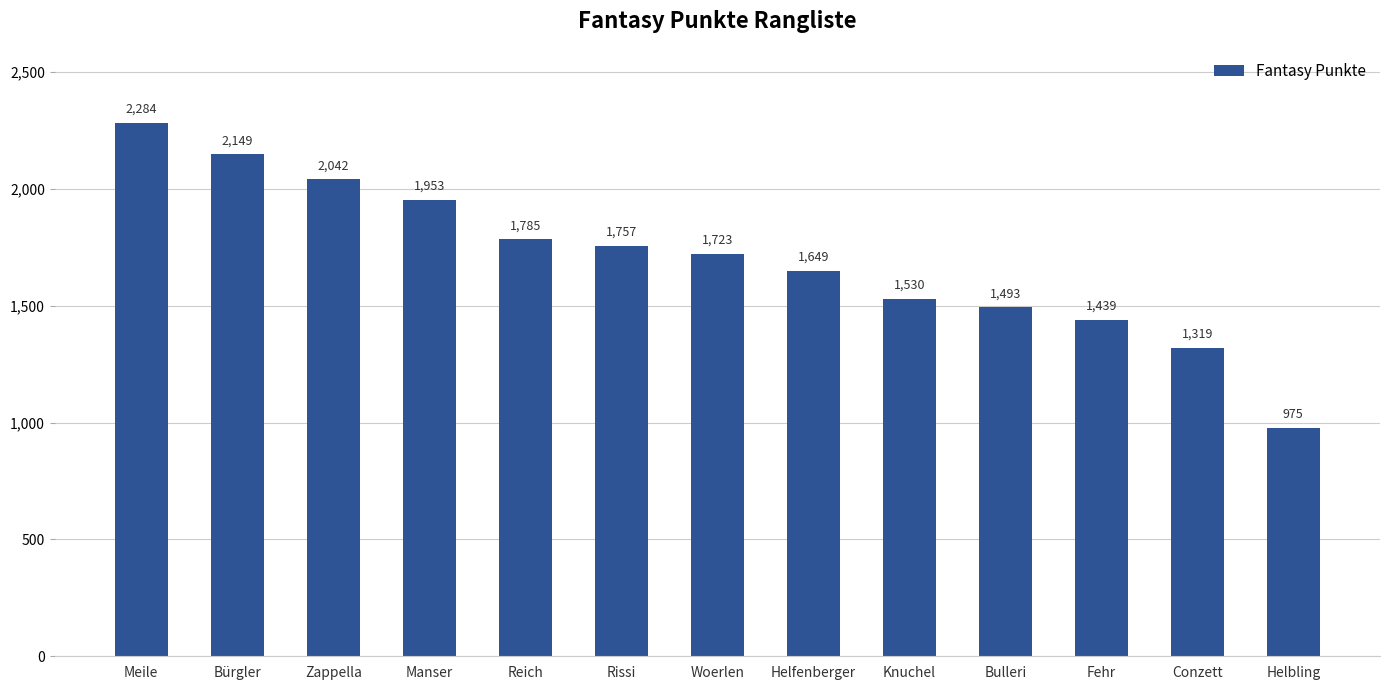

Does the chart contain stacked bars?

No